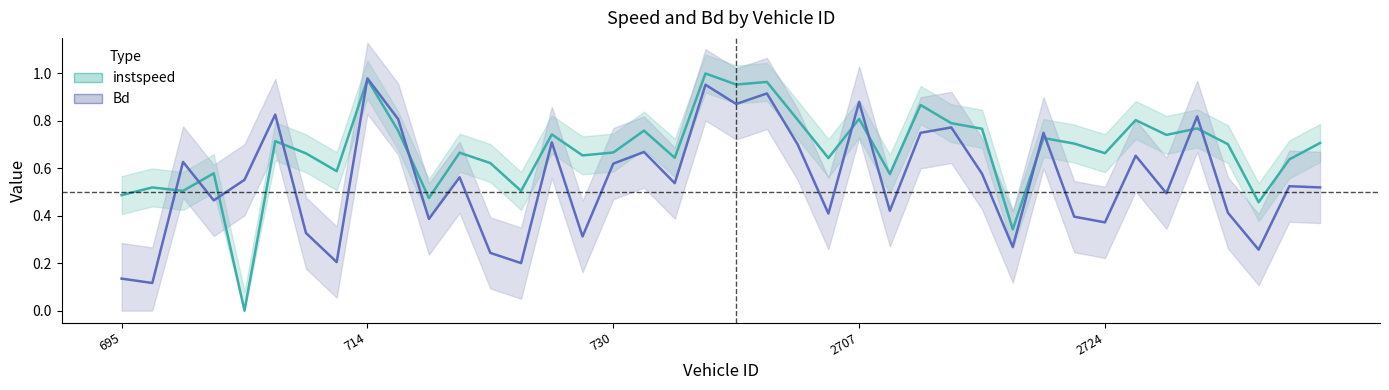

True or false: instspeed and Bd cross at least once.

True